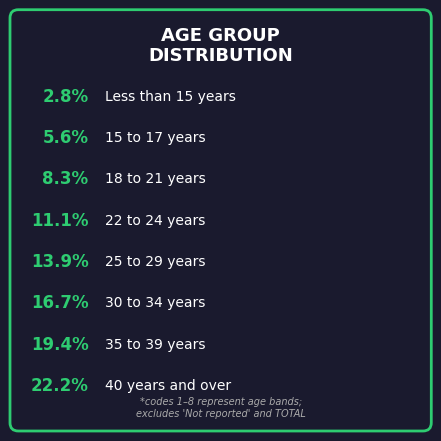

How many slices are in this pie chart?

8